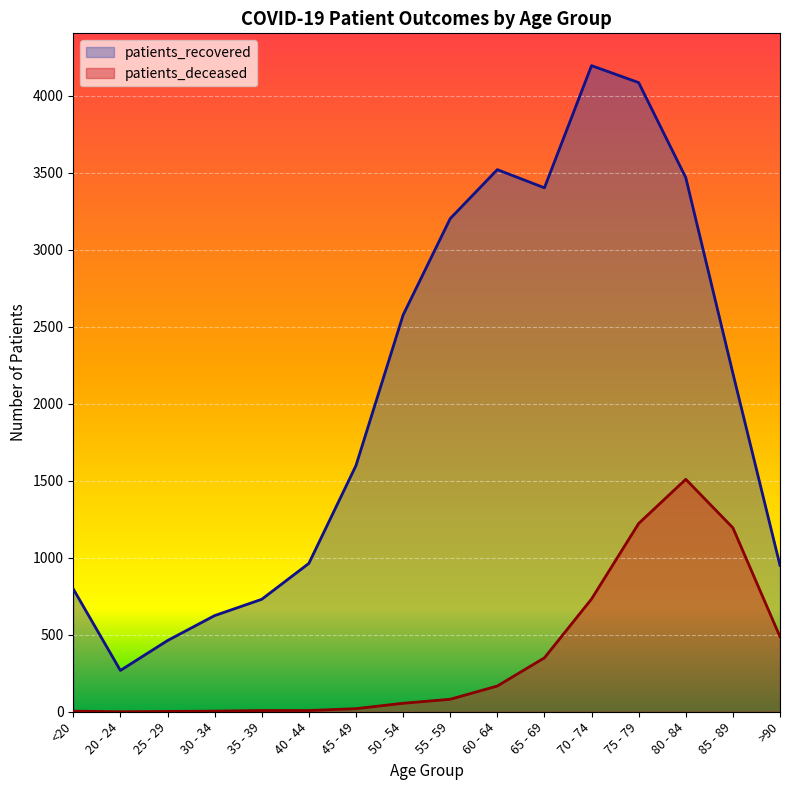

Is the value of patients_recovered at 55 - 59 greater than the value of patients_deceased at 45 - 49?

Yes